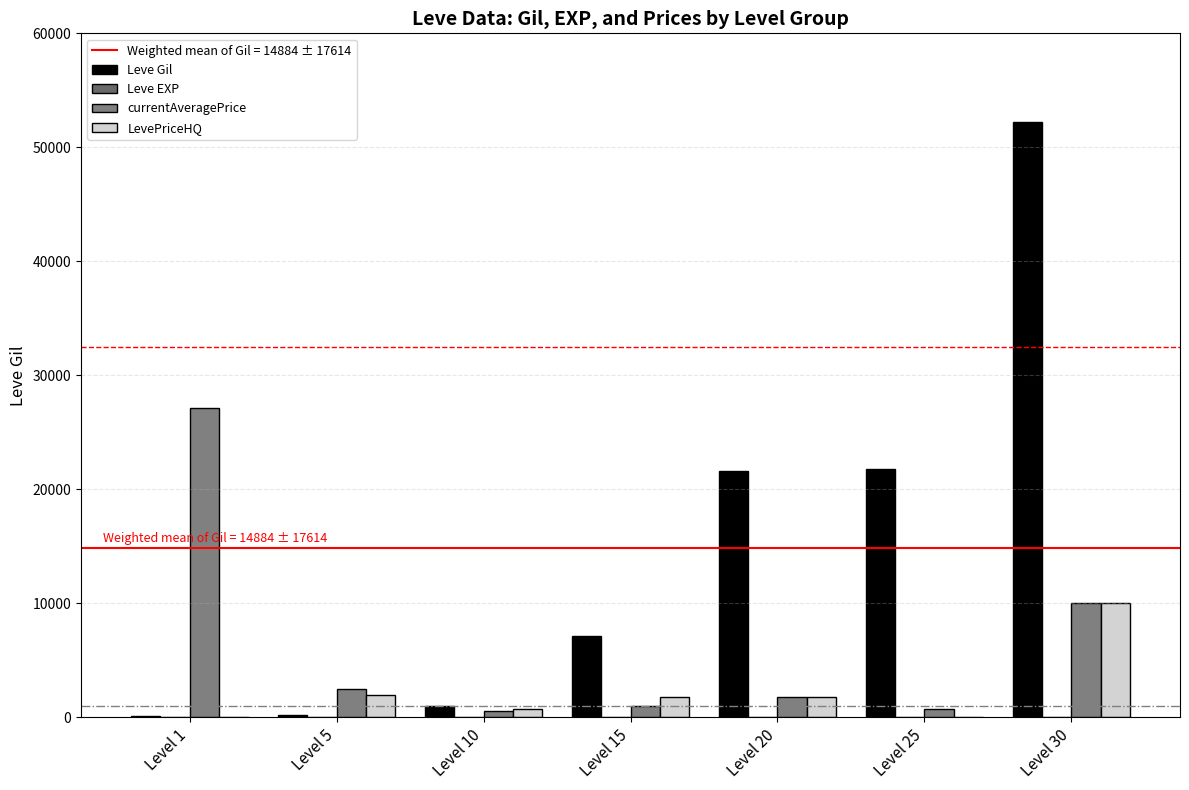

Are the bars grouped side by side (vs. stacked)?

Yes